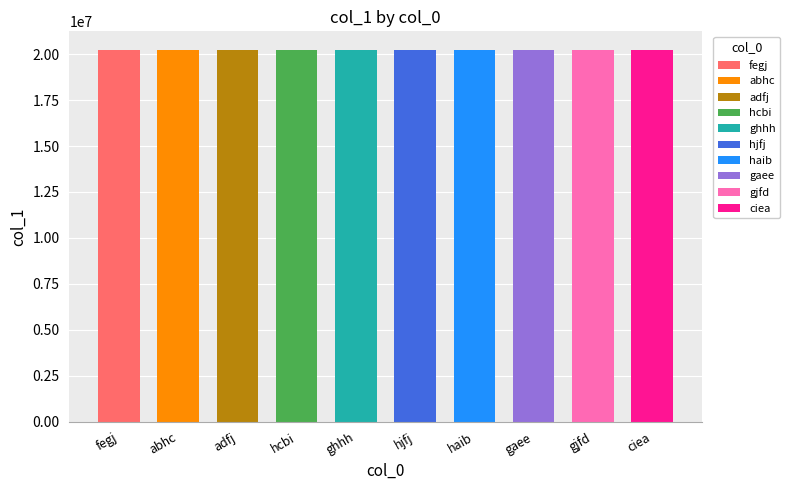

What is the average value?

20224892